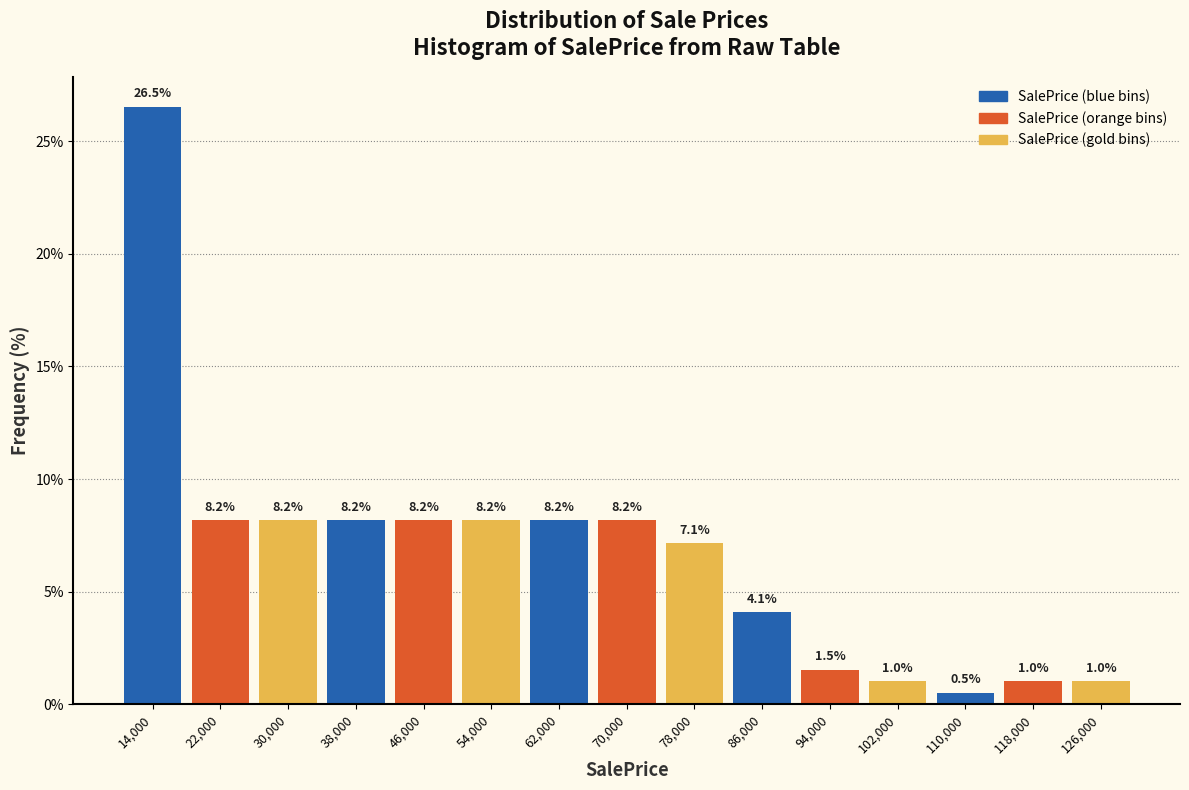

Reading left to right, list every bar in this chart as the range it spans on the x-axis followed by its height.

10000 to 18000: 26.5
18000 to 26000: 8.2
26000 to 34000: 8.2
34000 to 42000: 8.2
42000 to 50000: 8.2
50000 to 58000: 8.2
58000 to 66000: 8.2
66000 to 74000: 8.2
74000 to 82000: 7.1
82000 to 90000: 4.1
90000 to 98000: 1.5
98000 to 106000: 1.0
106000 to 114000: 0.5
114000 to 122000: 1.0
122000 to 130000: 1.0